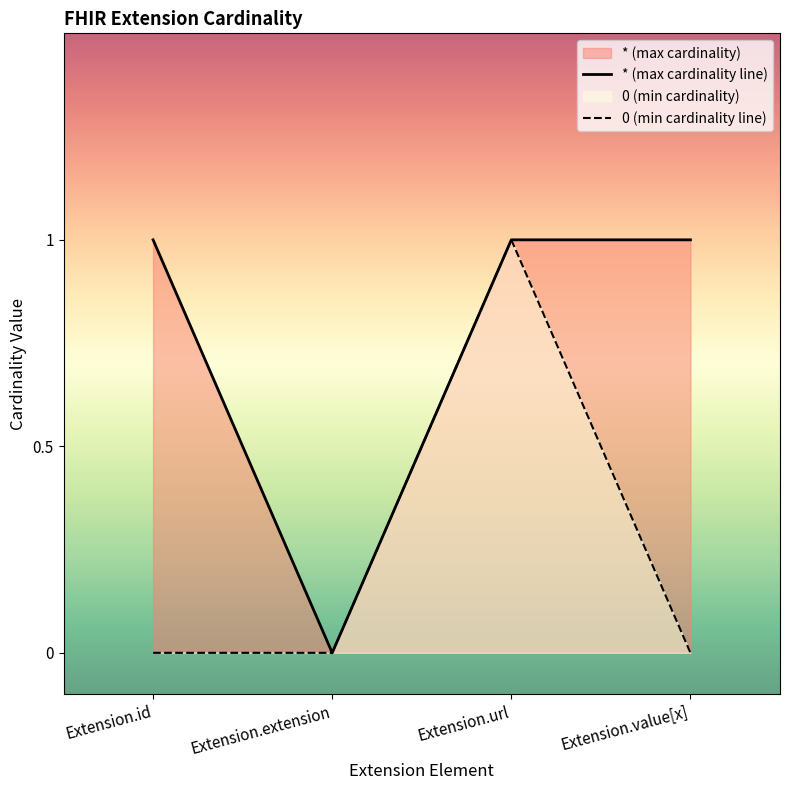

What position from the left is Extension.value[x]?

4